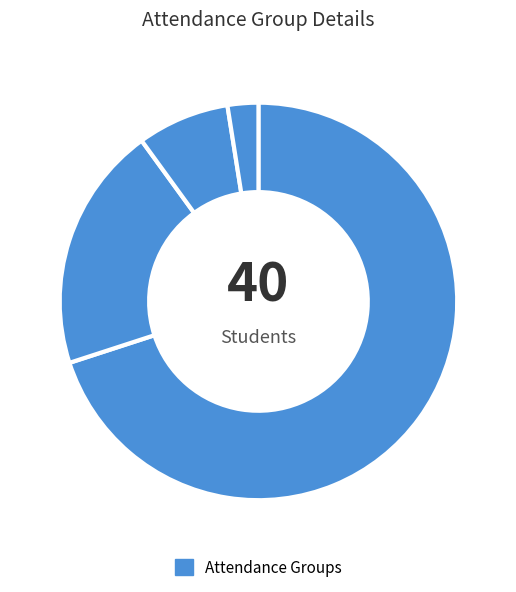

How many segments does this pie chart have?

4